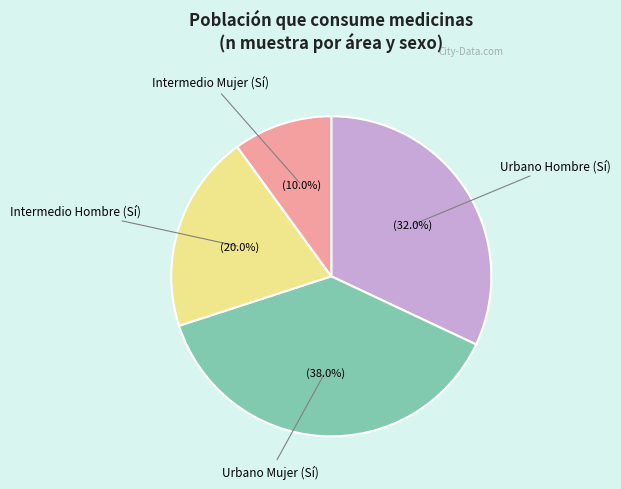

Is there any slice that represents more than half of the pie?

No